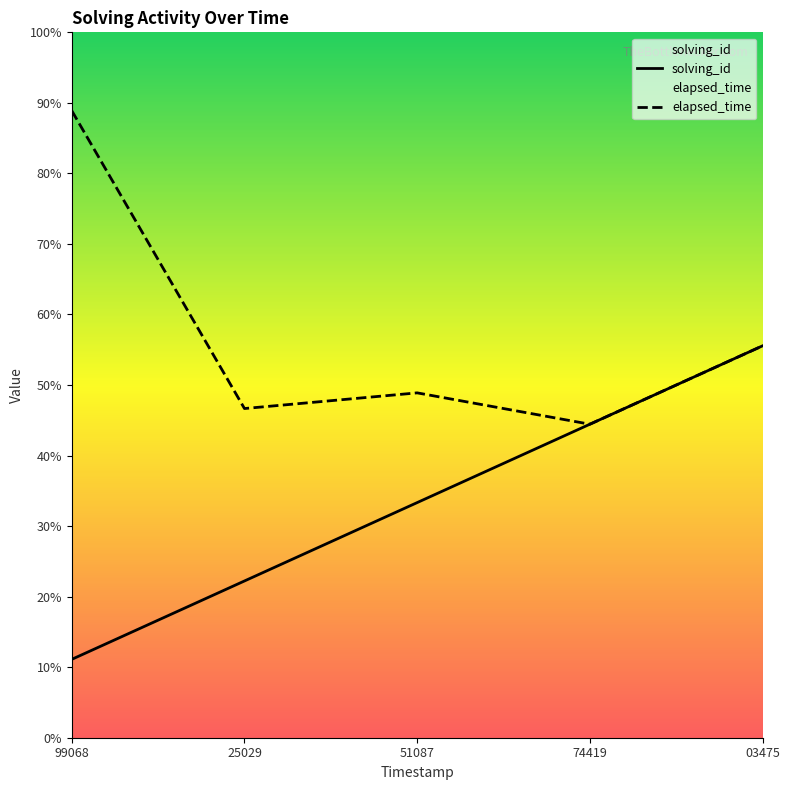

Reading left to right, list all the values displayed in this chart.

solving_id: 1566904099068=5000	1566904125029=10000	1566904151087=15000	1566904174419=20000	1566904203475=25000
elapsed_time: 1566904099068=40000	1566904125029=21000	1566904151087=22000	1566904174419=20000	1566904203475=25000